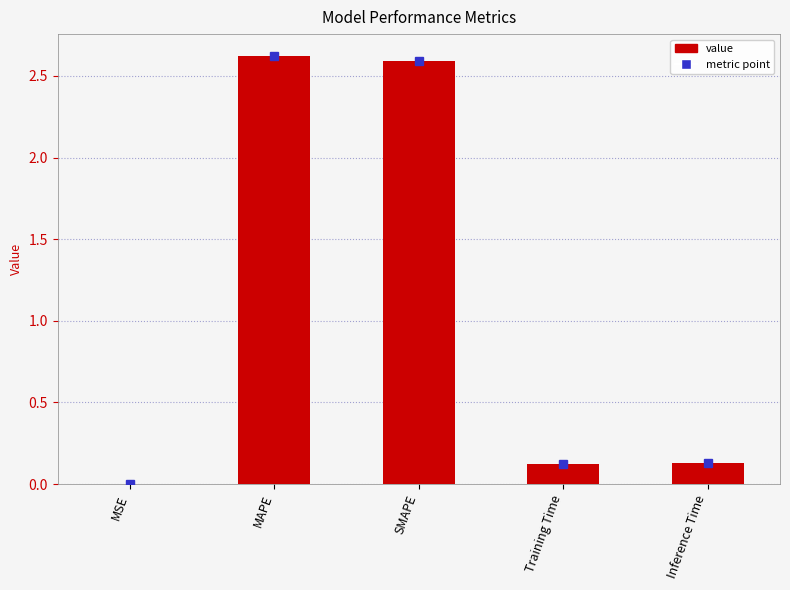

Read the value at SMAPE.

2.6